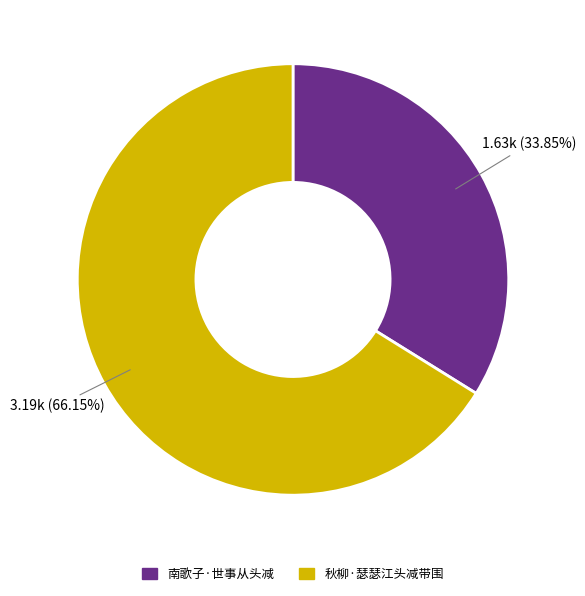

To the nearest percent, what is the difference between the 秋柳·瑟瑟江头减带围 and 南歌子·世事从头减 slice percentages?

32%